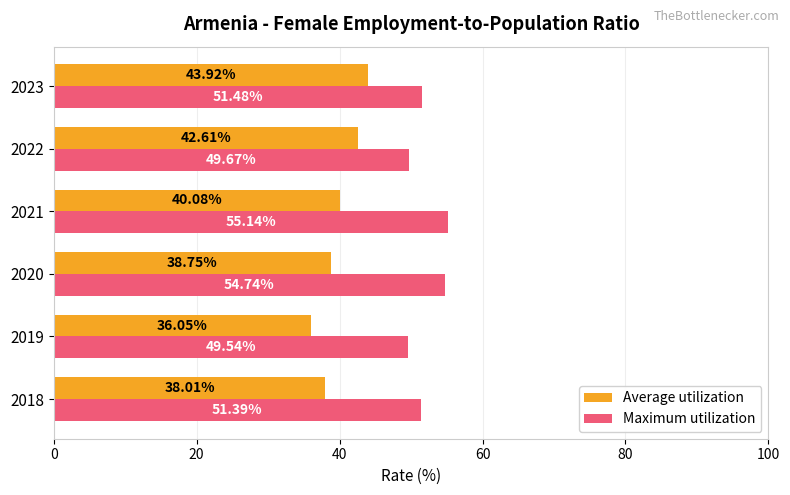

Which series has the widest spread of values?

Average utilization